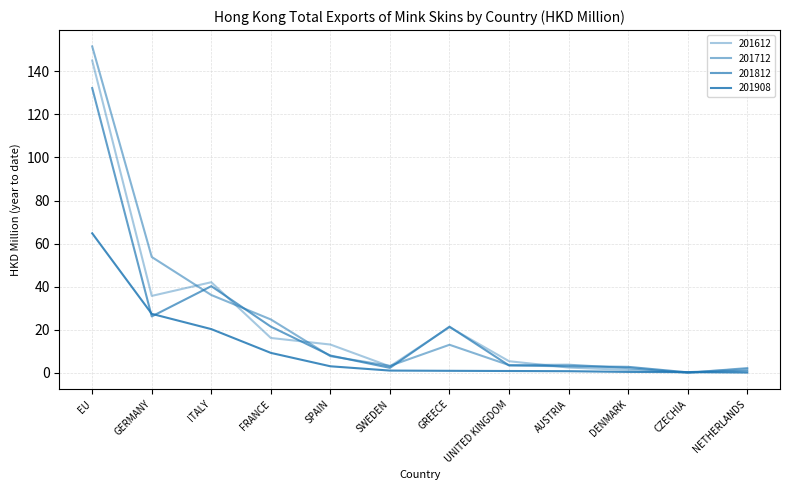

What value does the 201812 series have at FRANCE?

21.5